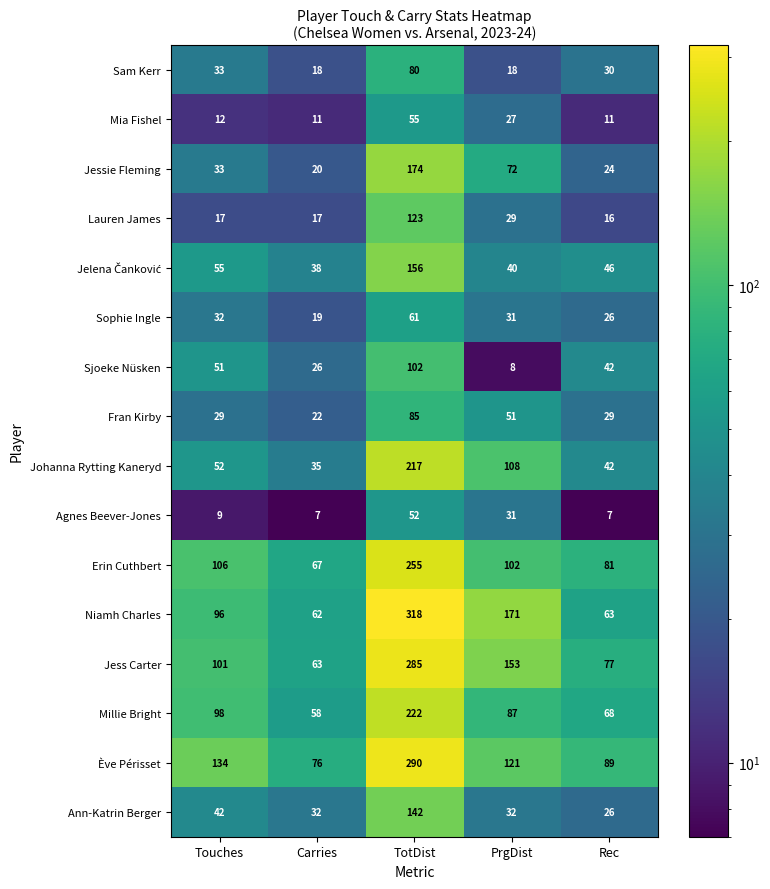

What is the difference between the maximum and minimum values in the Niamh Charles series?

256